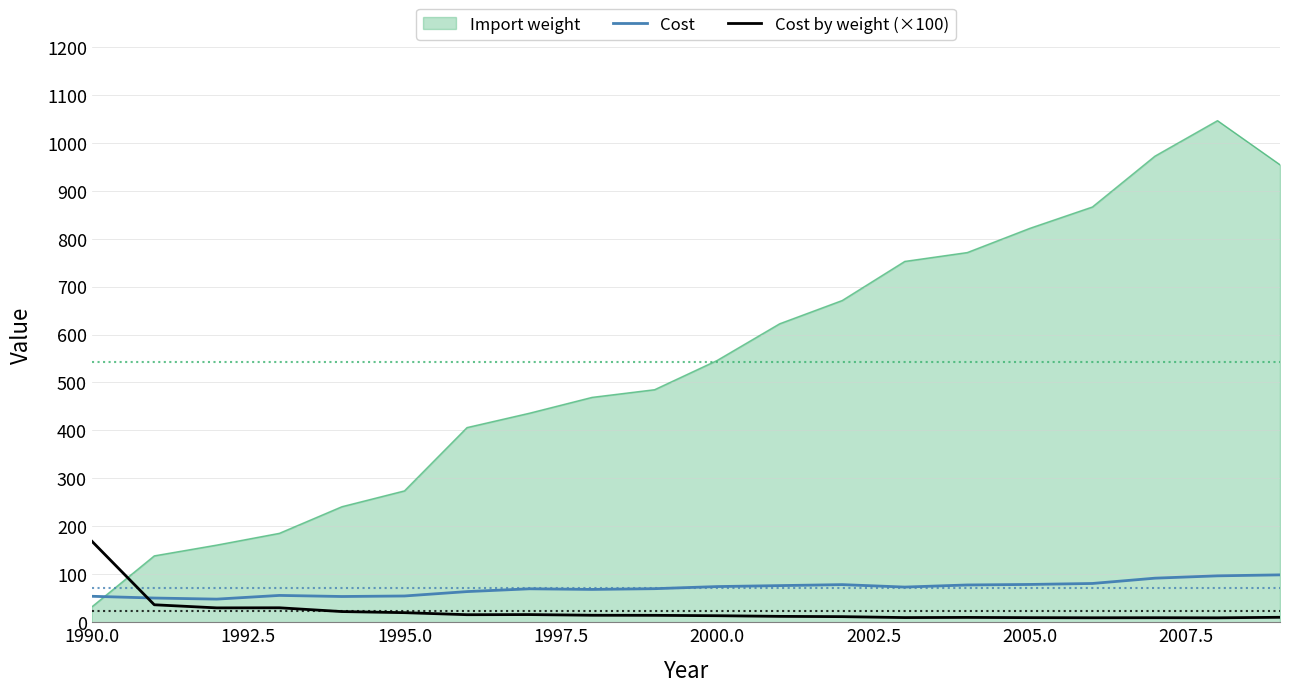

List the series in order of their peak value, lowest first.

Cost, Cost by weight (×100), Import weight